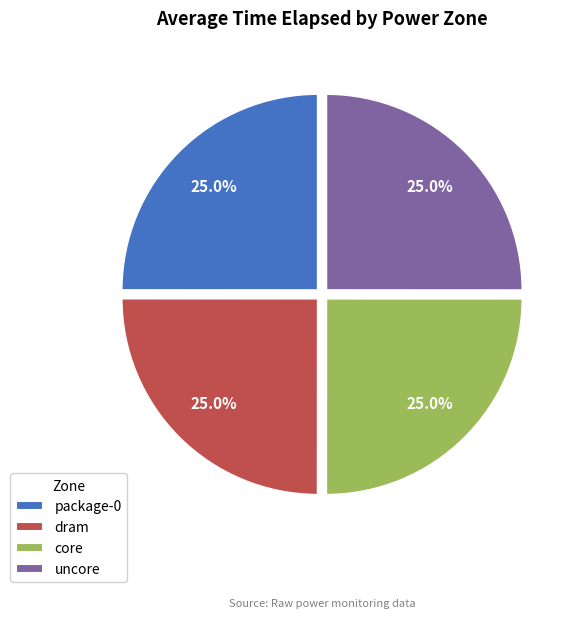

Approximately how many times larger is the value at uncore compared to core?

1.0